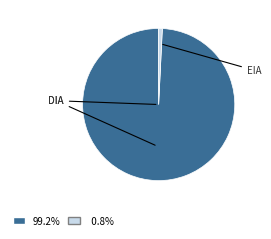

Does any single category account for the majority?

Yes